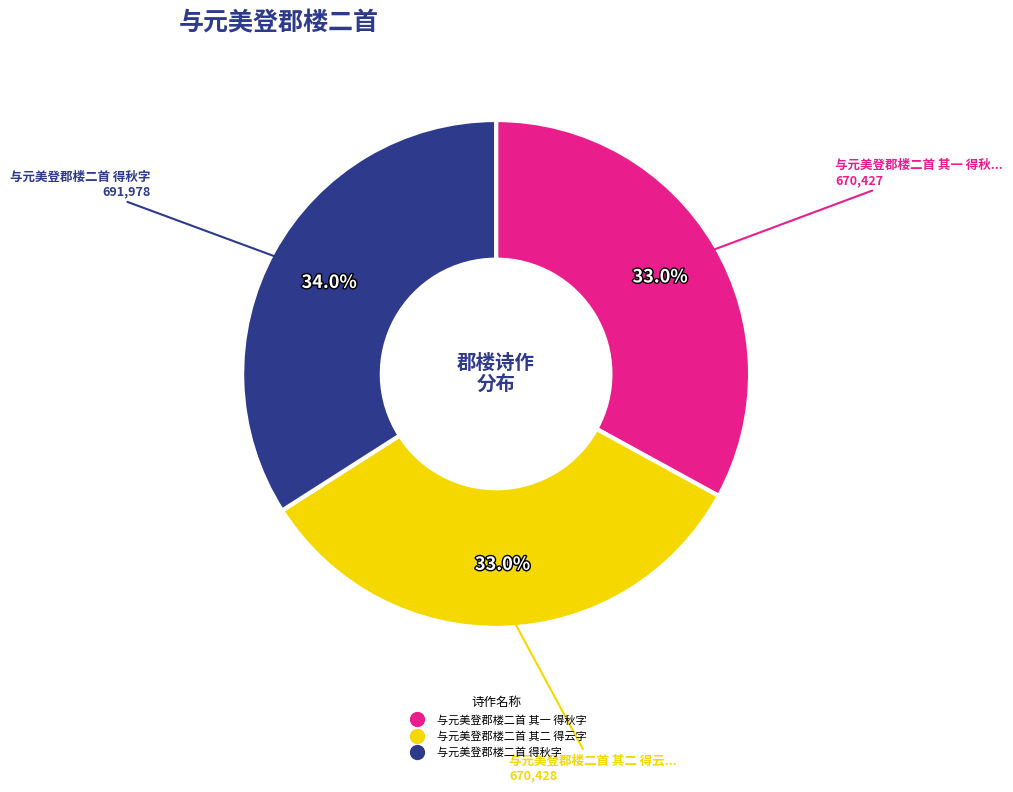

True or false: 与元美登郡楼二首 得秋字 accounts for 34% of the total.

True